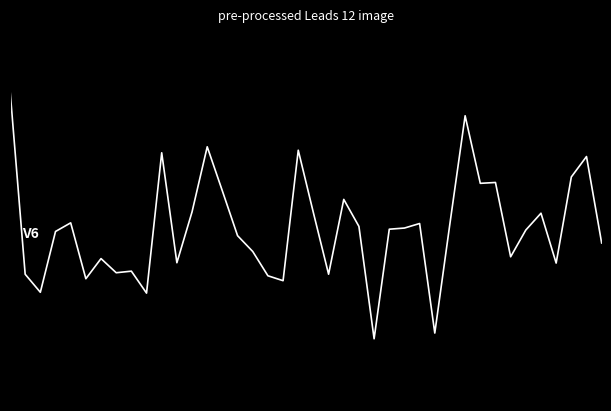

Does the chart display data point markers on the line(s)?

No